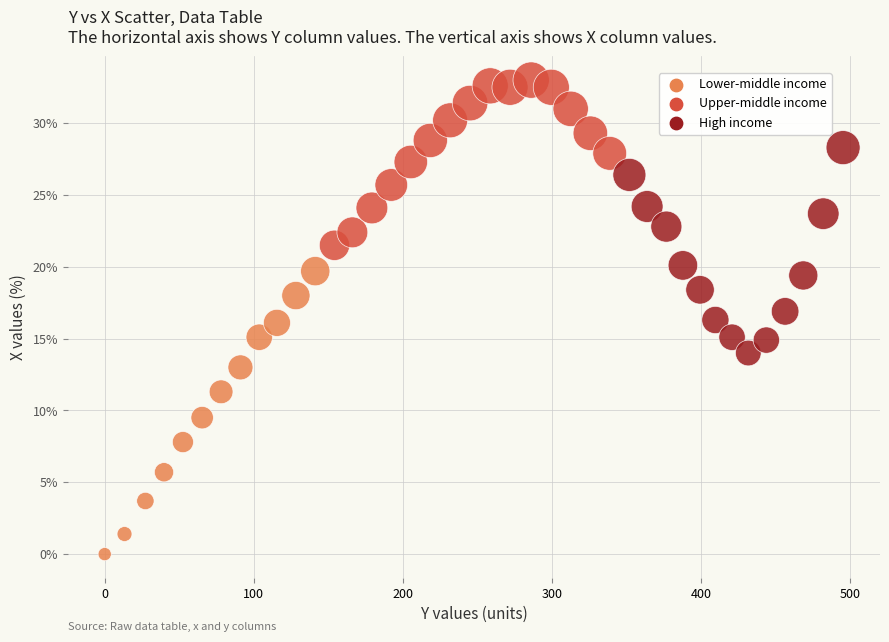

What is the range of X values (max minus min)?

495.5